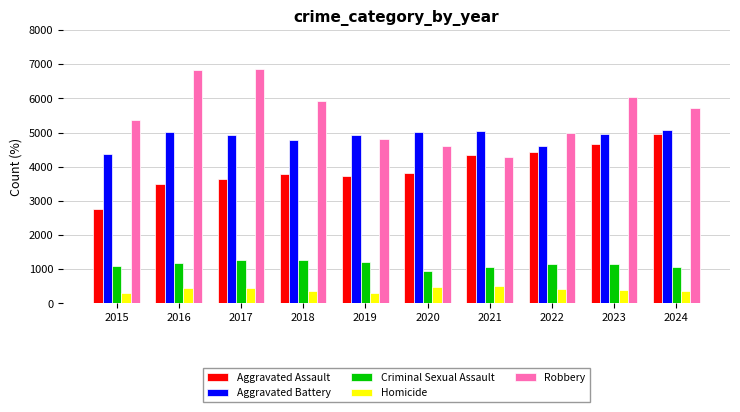

What is the lowest value of the Homicide series?

293